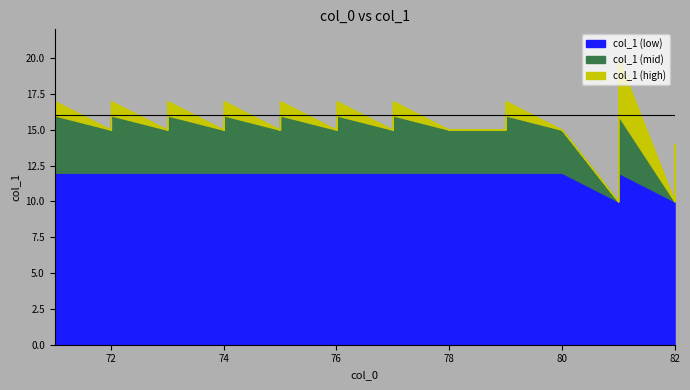

What is the change in value from 71 to 81?

-2